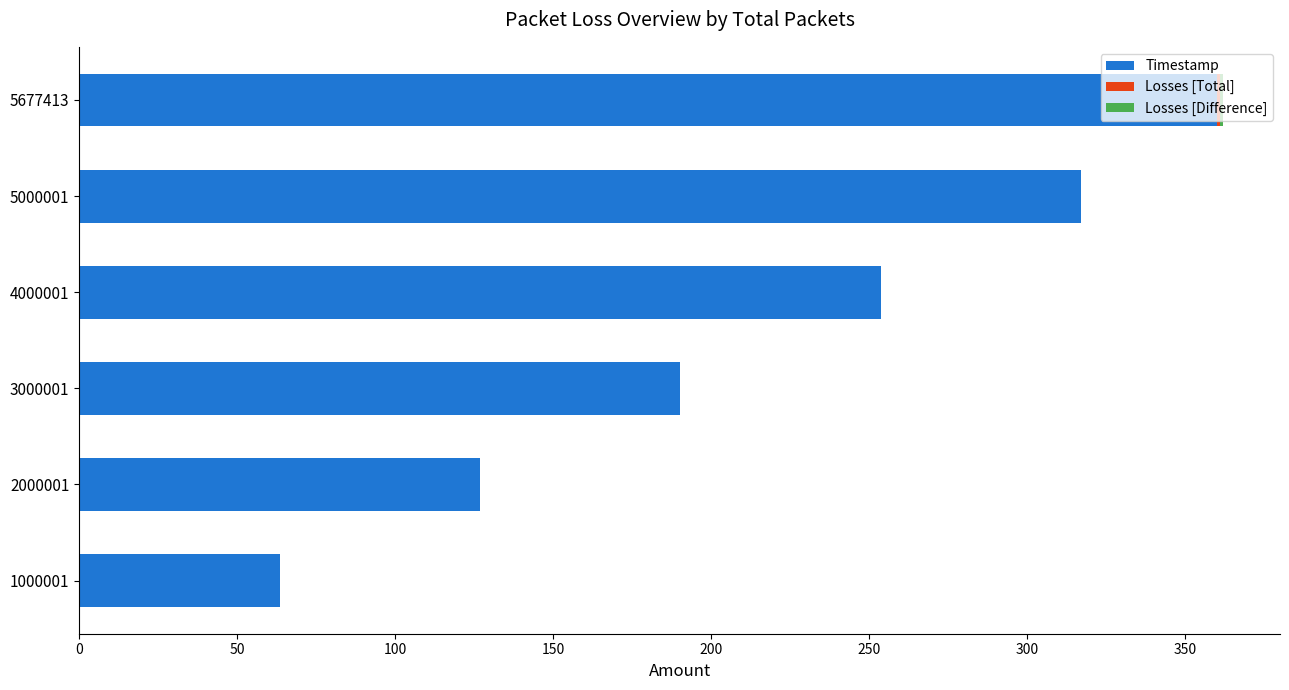

What is the highest value of the Timestamp series?

360.0